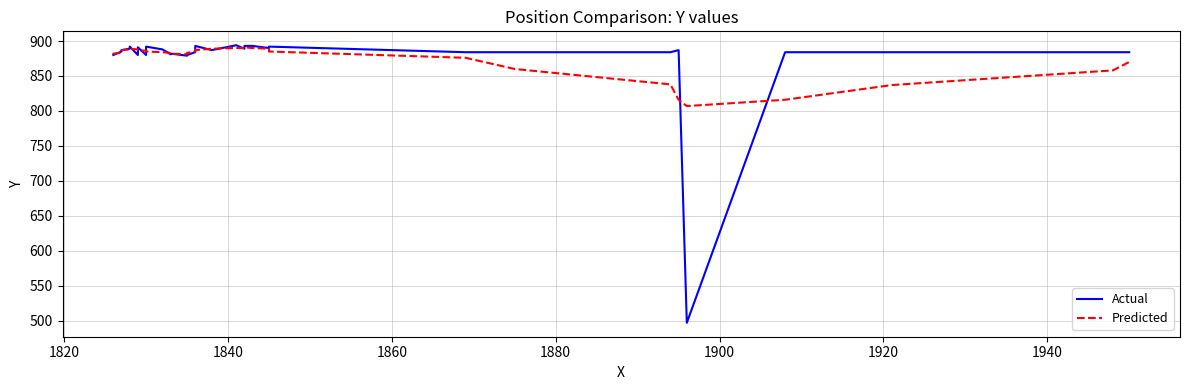

Which series has the widest spread of values?

Actual